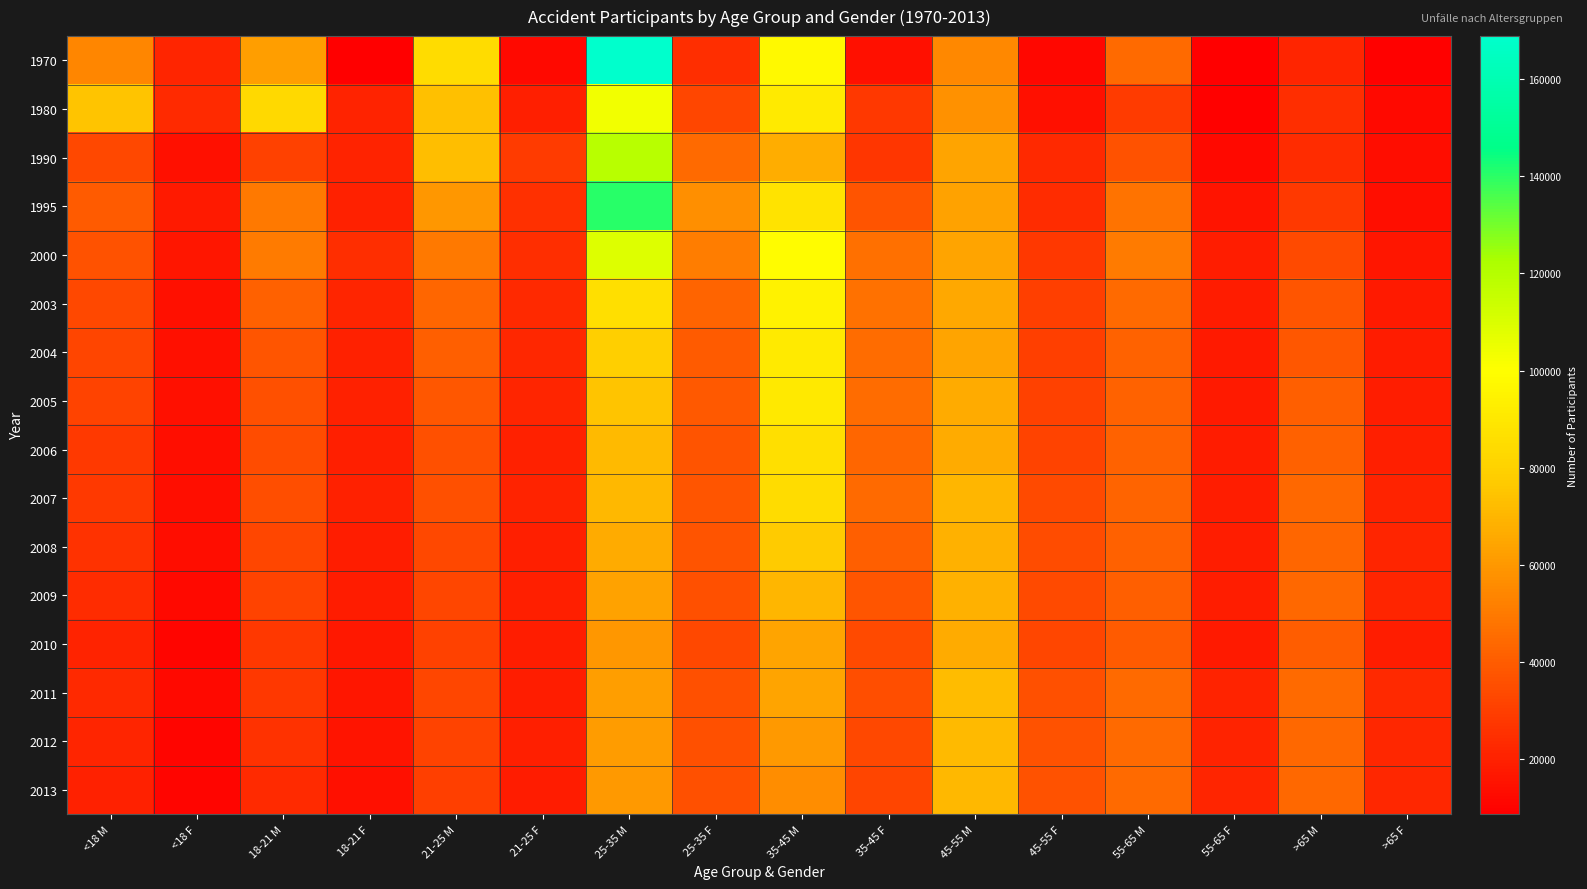

Reading right to left, what are all the values shown in this chart?

1970: >65 F=9409	>65 M=21584	55-65 F=8984	55-65 M=44599	45-55 F=11387	45-55 M=54966	35-45 F=14581	35-45 M=97768	25-35 F=24710	25-35 M=168831	21-25 F=11851	21-25 M=84602	18-21 F=8708	18-21 M=62493	<18 F=21390	<18 M=53792
1980: >65 F=12345	>65 M=24686	55-65 F=9903	55-65 M=28977	45-55 F=14737	45-55 M=57501	35-45 F=27842	35-45 M=91032	25-35 F=32700	25-35 M=103514	21-25 F=19954	21-25 M=73626	18-21 F=21047	18-21 M=83216	<18 F=23217	<18 M=74987
1990: >65 F=13374	>65 M=23824	55-65 F=11998	55-65 M=36347	45-55 F=22652	45-55 M=64155	35-45 F=26913	35-45 M=67047	25-35 F=44378	25-35 M=119069	21-25 F=28966	21-25 M=72800	18-21 F=20842	18-21 M=30706	<18 F=14547	<18 M=33376
1995: >65 F=14236	>65 M=28343	55-65 F=15676	55-65 M=48081	45-55 F=24240	45-55 M=63184	35-45 F=37005	35-45 M=87786	25-35 F=57296	25-35 M=140499	21-25 F=25050	21-25 M=59819	18-21 F=20341	18-21 M=49843	<18 F=17521	<18 M=39958
2000: >65 F=16410	>65 M=33948	55-65 F=19326	55-65 M=50019	45-55 F=27756	45-55 M=63764	35-45 F=46667	35-45 M=99193	25-35 F=51056	25-35 M=109014	21-25 F=24801	21-25 M=49946	18-21 F=24731	18-21 M=50560	<18 F=16365	<18 M=36633
2003: >65 F=17900	>65 M=38037	55-65 F=18206	55-65 M=44583	45-55 F=30052	45-55 M=65051	35-45 F=47155	35-45 M=94698	25-35 F=42866	25-35 M=85916	21-25 F=22905	21-25 M=43477	18-21 F=21369	18-21 M=41271	<18 F=14889	<18 M=33374
2004: >65 F=18326	>65 M=38446	55-65 F=17668	55-65 M=42401	45-55 F=29979	45-55 M=64372	35-45 F=45404	35-45 M=91136	25-35 F=39974	25-35 M=78786	21-25 F=22172	21-25 M=40860	18-21 F=20488	18-21 M=38031	<18 F=14451	<18 M=32053
2005: >65 F=19122	>65 M=40730	55-65 F=17809	55-65 M=42253	45-55 F=31171	45-55 M=66382	35-45 F=45375	35-45 M=90336	25-35 F=38756	25-35 M=74925	21-25 F=21397	21-25 M=38470	18-21 F=20240	18-21 M=35622	<18 F=14777	<18 M=31229
2006: >65 F=19878	>65 M=41418	55-65 F=18106	55-65 M=41868	45-55 F=31716	45-55 M=66588	35-45 F=43209	35-45 M=85784	25-35 F=37308	25-35 M=71665	21-25 F=20402	21-25 M=35997	18-21 F=19422	18-21 M=34824	<18 F=14189	<18 M=28623
2007: >65 F=21188	>65 M=44325	55-65 F=19248	55-65 M=42751	45-55 F=34128	45-55 M=70238	35-45 F=44455	35-45 M=84528	25-35 F=37995	25-35 M=70830	21-25 F=21019	21-25 M=35994	18-21 F=20358	18-21 M=35381	<18 F=13747	<18 M=28550
2008: >65 F=21413	>65 M=43684	55-65 F=18966	55-65 M=41266	45-55 F=34369	45-55 M=68257	35-45 F=41031	35-45 M=76913	25-35 F=36902	25-35 M=66445	21-25 F=19959	21-25 M=33684	18-21 F=19158	18-21 M=32894	<18 F=13204	<18 M=26032
2009: >65 F=21745	>65 M=43839	55-65 F=18848	55-65 M=41031	45-55 F=34293	45-55 M=68441	35-45 F=37980	35-45 M=70177	25-35 F=35890	25-35 M=63331	21-25 F=19913	21-25 M=32887	18-21 F=18588	18-21 M=31682	<18 F=12328	<18 M=24133
2010: >65 F=19308	>65 M=40316	55-65 F=17776	55-65 M=39811	45-55 F=32981	45-55 M=66731	35-45 F=33968	35-45 M=64348	25-35 F=33618	25-35 M=59726	21-25 F=18860	21-25 M=30970	18-21 F=17100	18-21 M=28055	<18 F=11027	<18 M=21170
2011: >65 F=22632	>65 M=44680	55-65 F=20744	55-65 M=44571	45-55 F=36070	45-55 M=72137	35-45 F=34997	35-45 M=64168	25-35 F=35649	25-35 M=62098	21-25 F=19305	21-25 M=32611	18-21 F=16759	18-21 M=27970	<18 F=11982	<18 M=23037
2012: >65 F=22392	>65 M=44072	55-65 F=20810	55-65 M=44810	45-55 F=36424	45-55 M=71308	35-45 F=33305	35-45 M=60250	25-35 F=36209	25-35 M=61772	21-25 F=19644	21-25 M=31421	18-21 F=16150	18-21 M=25990	<18 F=11179	<18 M=21363
2013: >65 F=22188	>65 M=43897	55-65 F=21457	55-65 M=44645	45-55 F=36310	45-55 M=70641	35-45 F=31992	35-45 M=56788	25-35 F=36001	25-35 M=60618	21-25 F=18505	21-25 M=30021	18-21 F=14710	18-21 M=23211	<18 F=10655	<18 M=20322